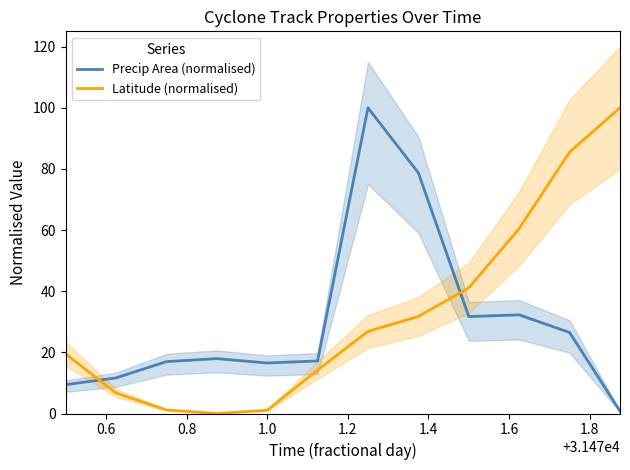

What is the maximum value for Latitude (normalised)?

100.0